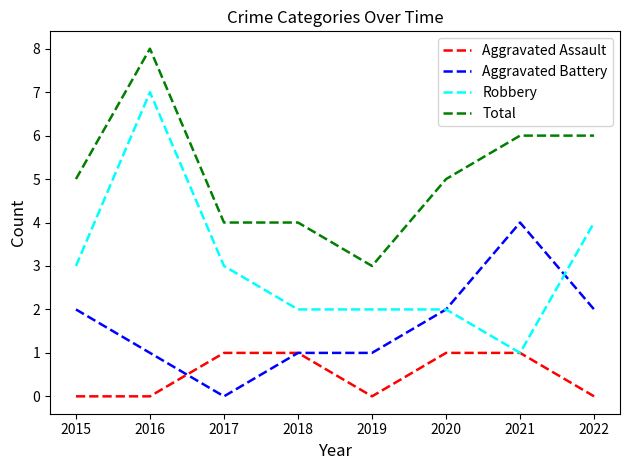

What is the greatest value displayed?

8